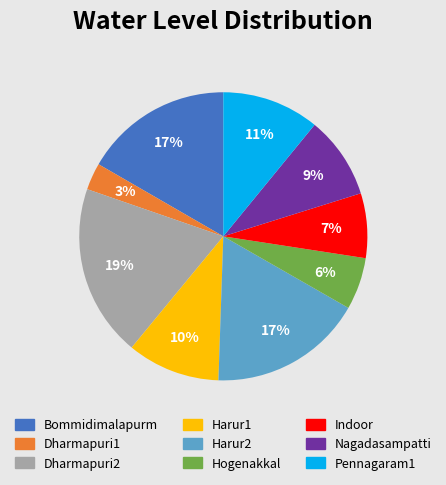

Combined, do Hogenakkal and Harur1 account for over 50%?

No